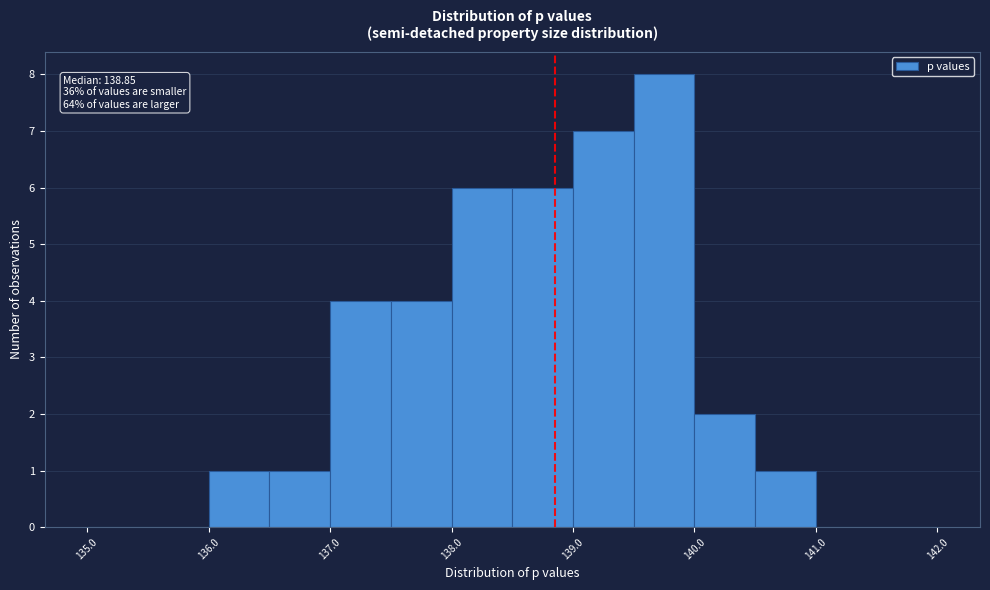

Which range on the x-axis has the tallest bar?

139.5 to 140.0